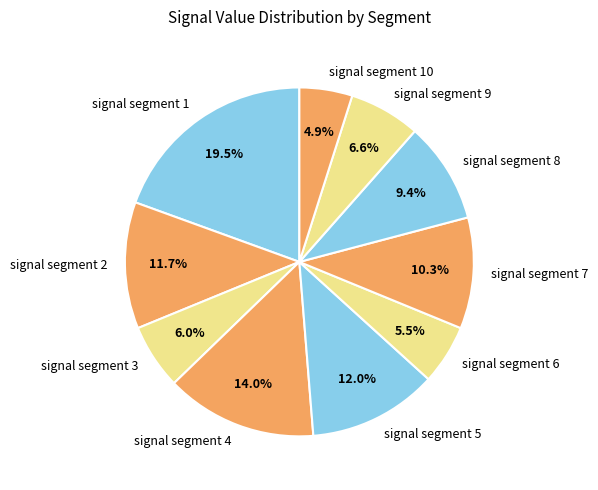

Which category has the smallest portion of the pie?

signal segment 10